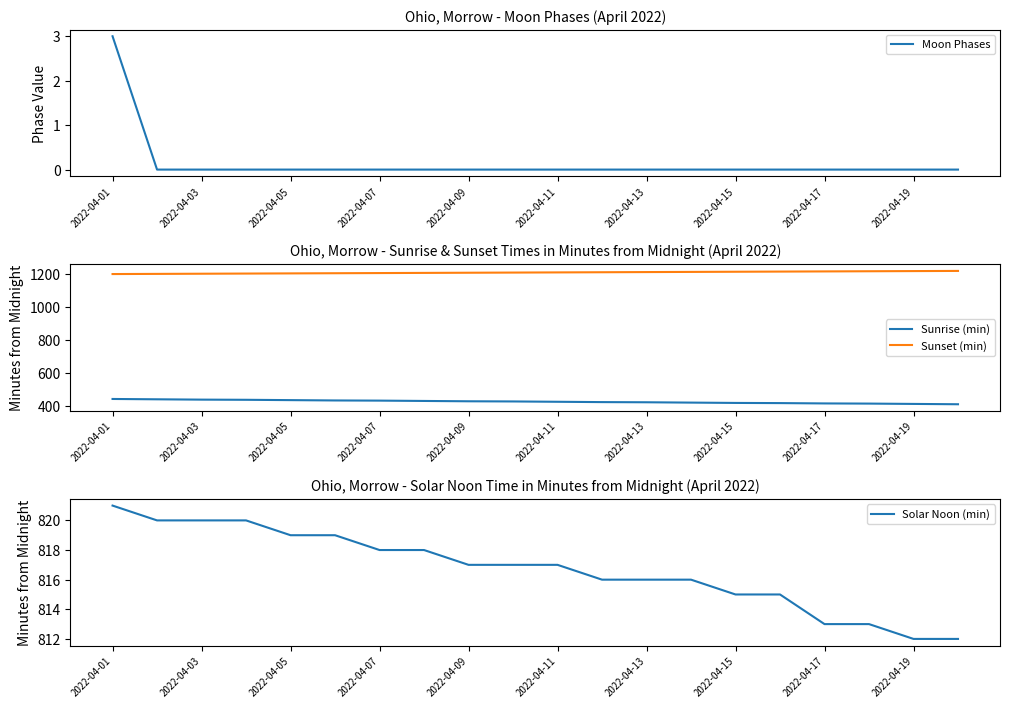

What is the highest value of the Sunrise (min) series?

442